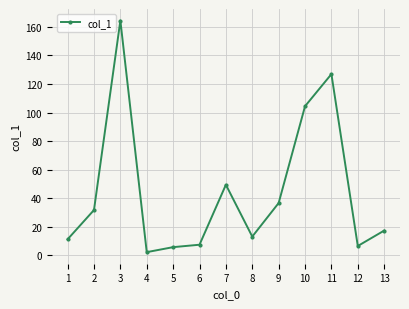

Where is the data nearest to the value 83?

10